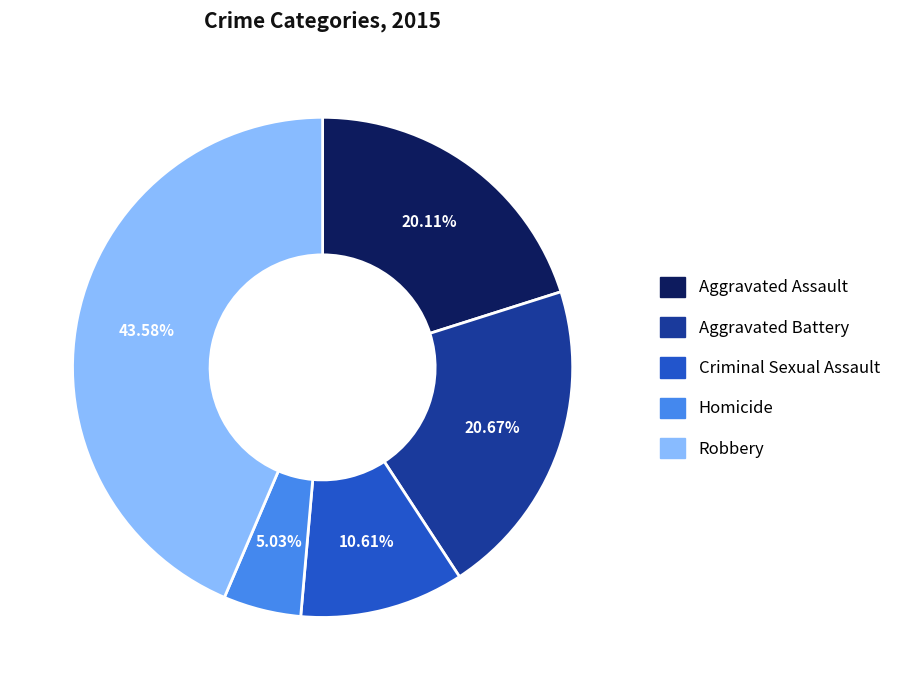

What is the ratio of the value at Criminal Sexual Assault to the value at Aggravated Assault?

0.5